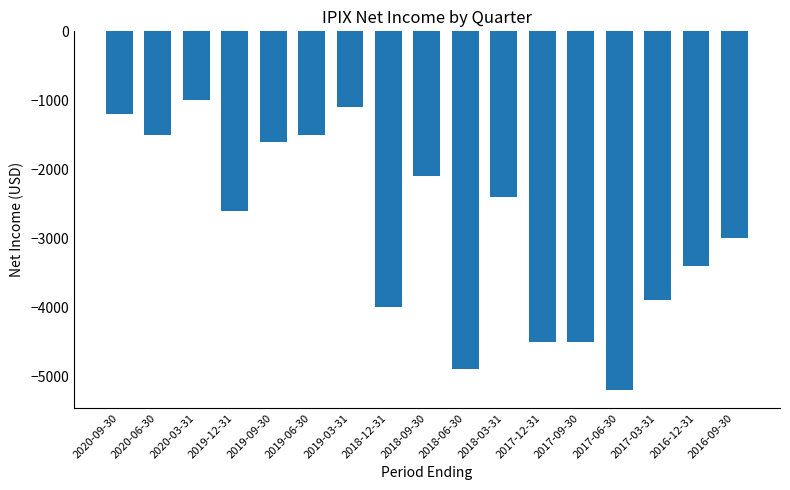

What is the sum of the values at 2018-09-30 and 2017-09-30?

-6600